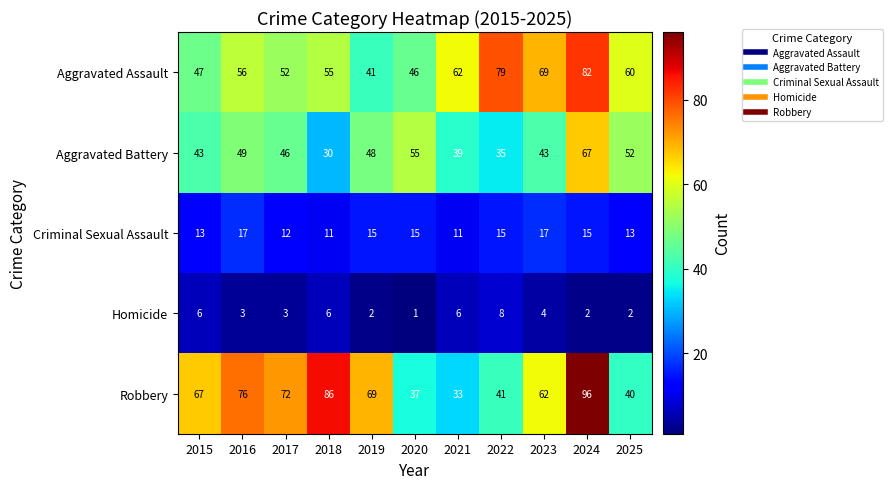

How many categories are shown in the chart?

11